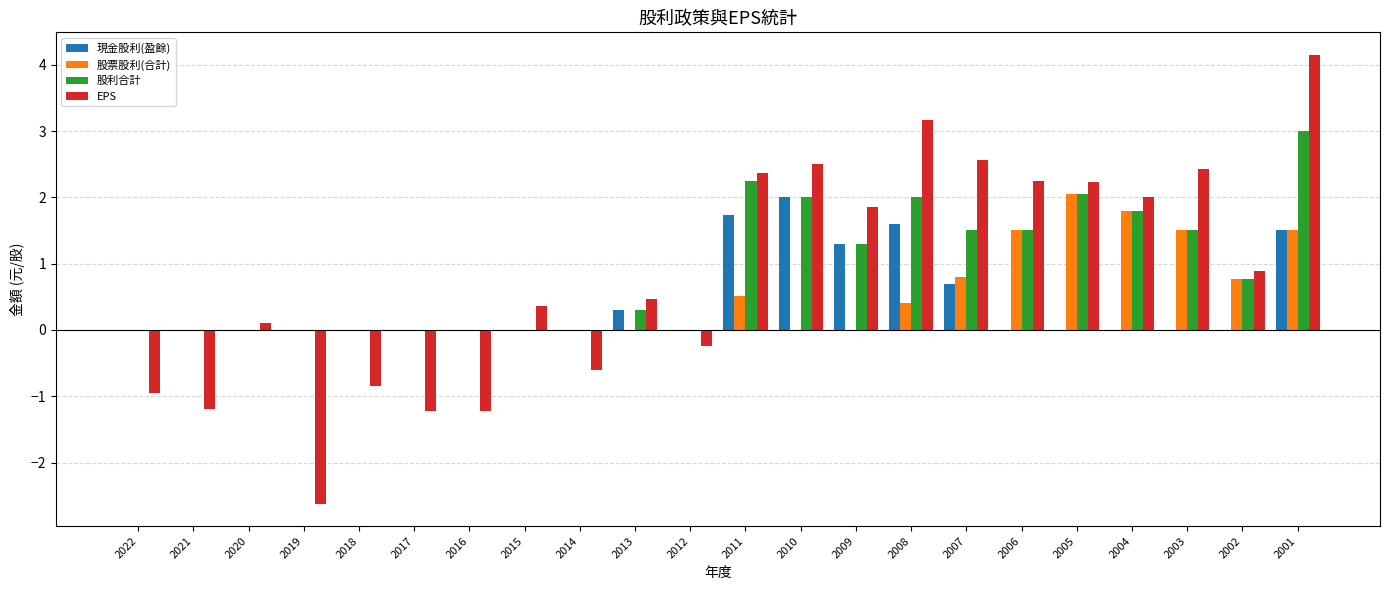

What is the maximum value for 股利合計?

3.0